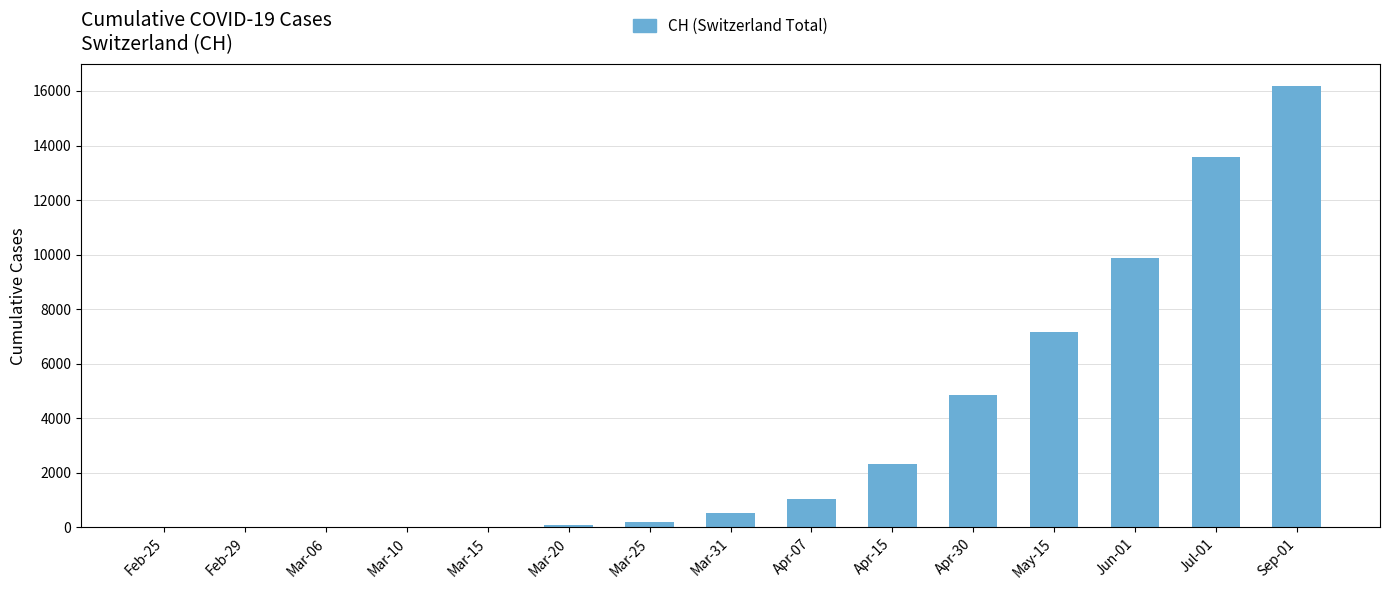

What is the sum of all values?

55806